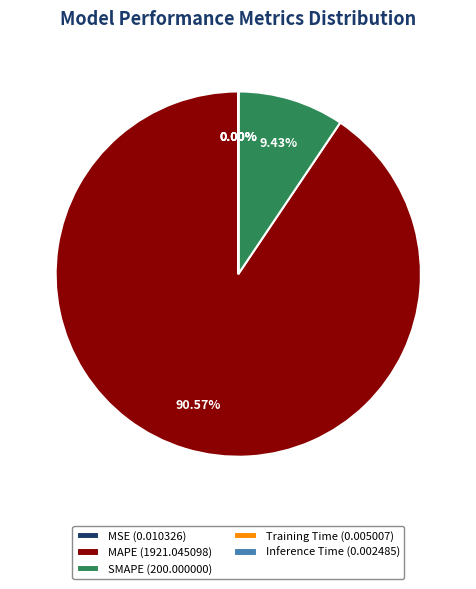

To the nearest percent, what is the average slice percentage?

20%